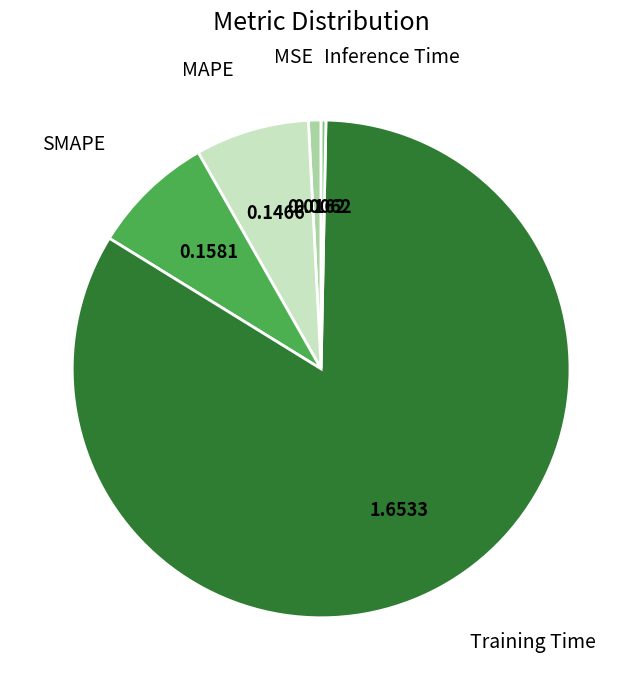

How many segments does this pie chart have?

5